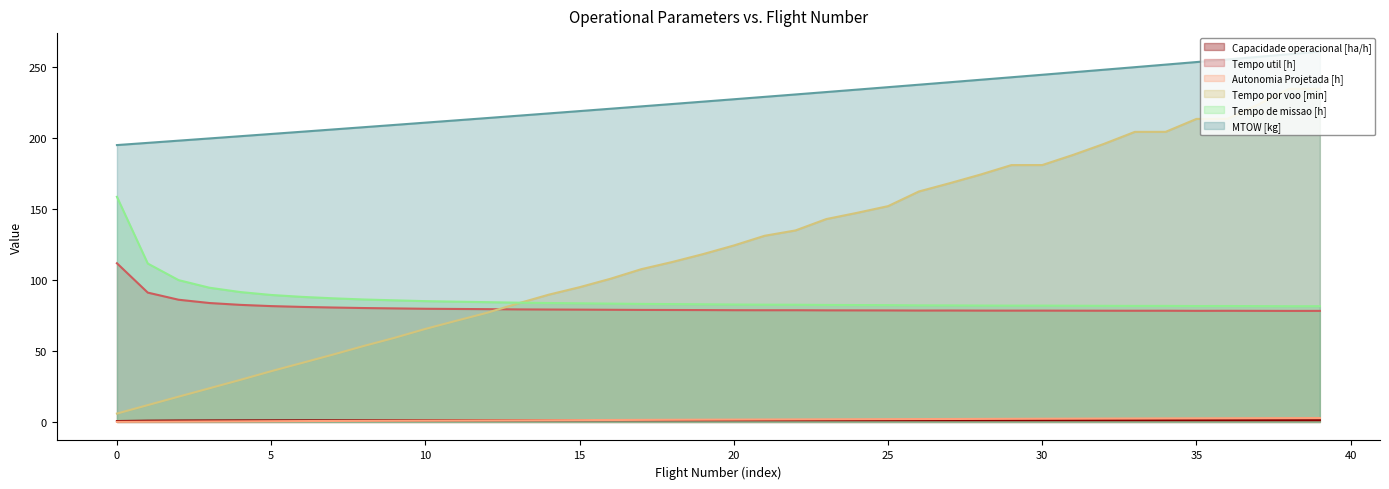

List the labels in order of Capacidade operacional [ha/h] value, smallest first.

0, 1, 2, 3, 4, 5, 6, 7, 8, 9, 10, 11, 12, 13, 14, 15, 16, 17, 18, 19, 20, 21, 22, 23, 24, 25, 26, 27, 28, 30, 29, 31, 32, 34, 33, 36, 35, 37, 39, 38